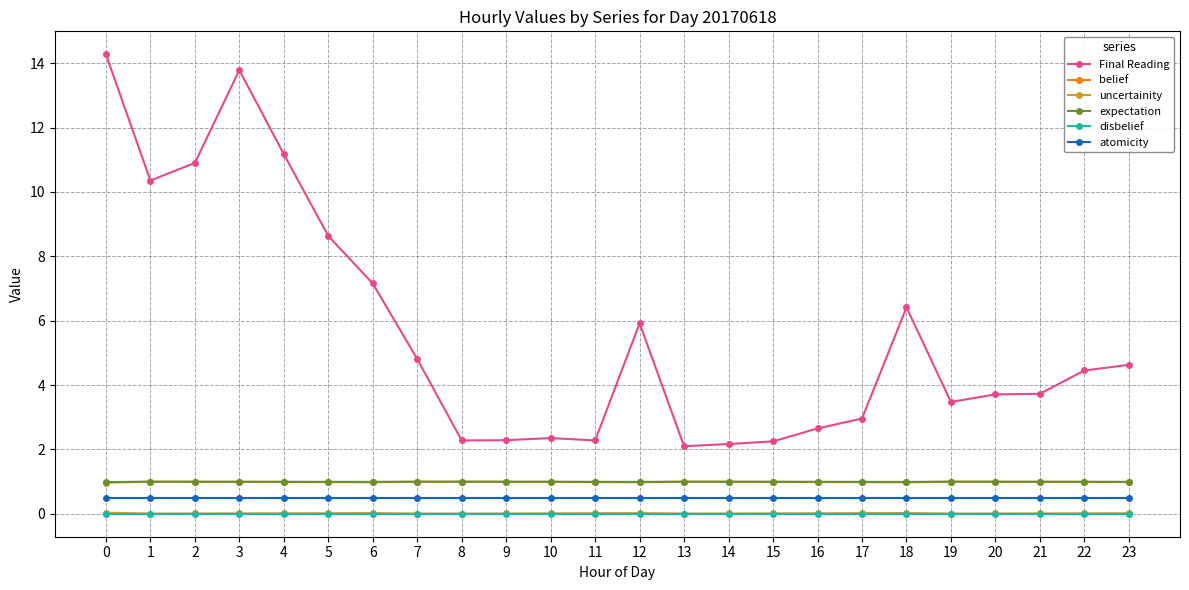

Is it true that Final Reading equals 1.1 at 8?

False